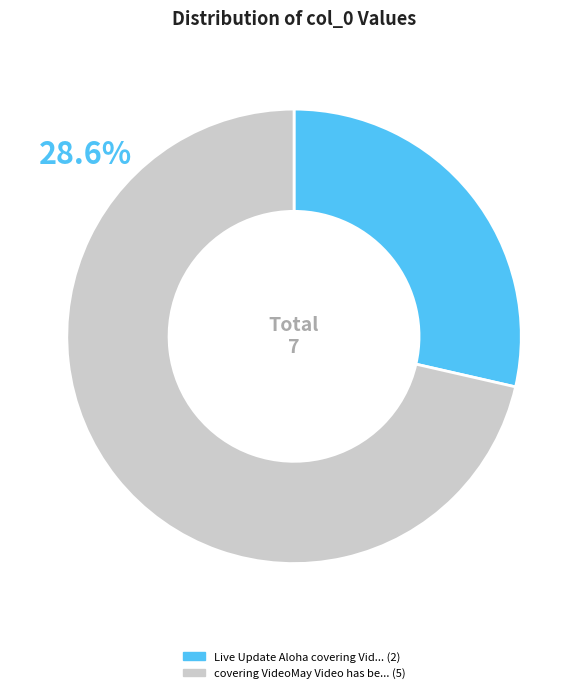

Is there a majority slice in this chart?

Yes